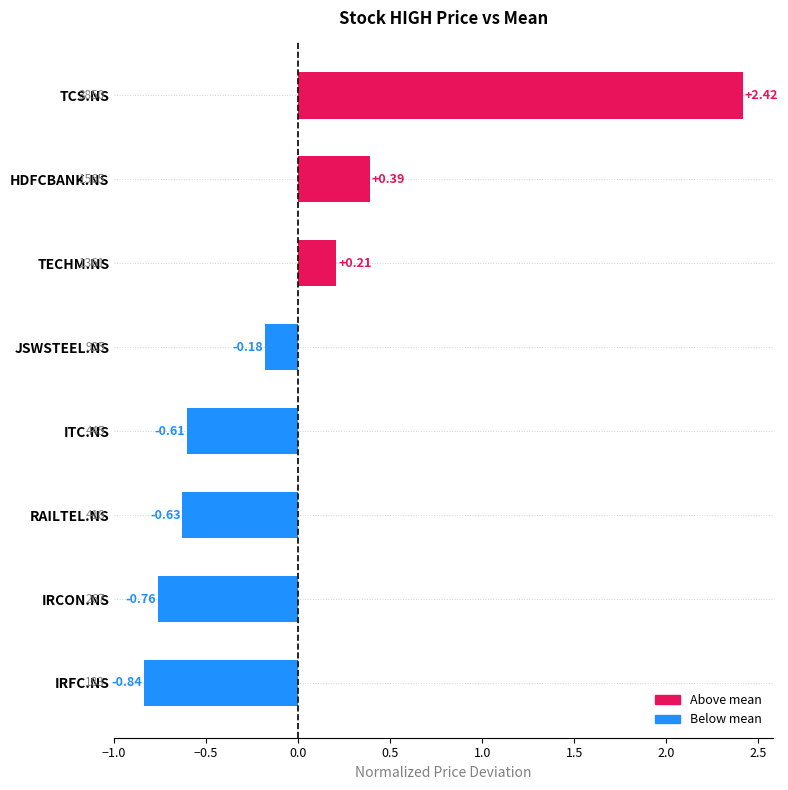

Are the bars grouped side by side (vs. stacked)?

No